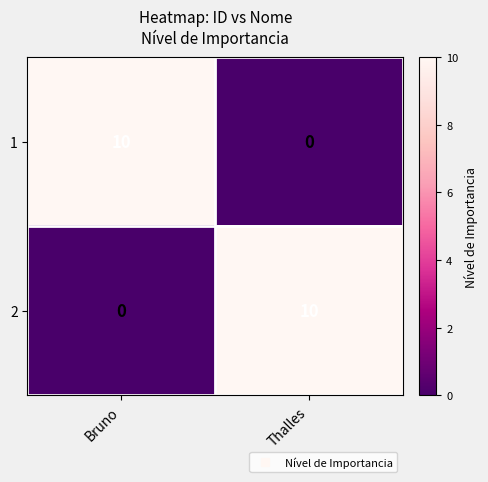

The 1 series shows 0 at Thalles. True or false?

True